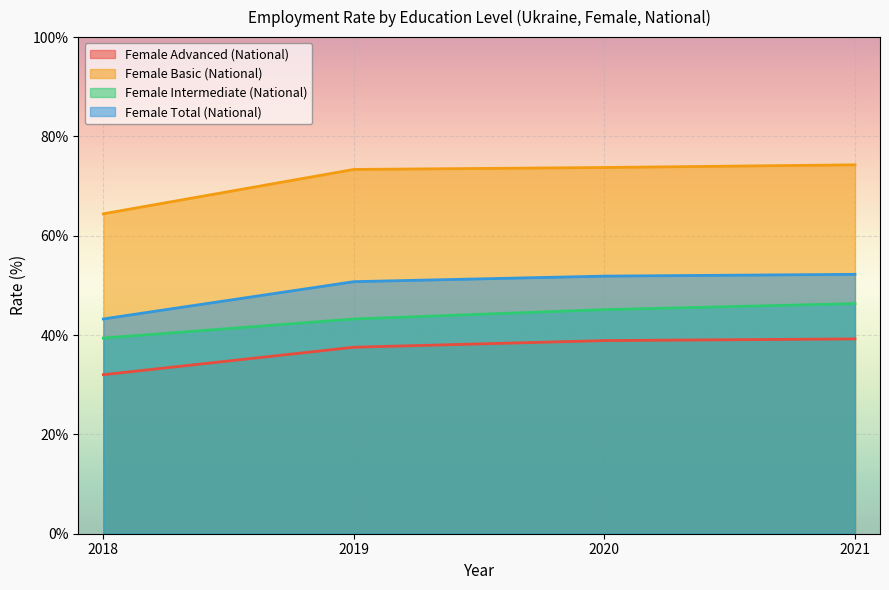

Reading right to left, transcribe all the data shown in this chart.

Female Advanced (National): 2021=39.2	2020=38.9	2019=37.6	2018=32.0
Female Basic (National): 2021=74.3	2020=73.7	2019=73.4	2018=64.4
Female Intermediate (National): 2021=46.3	2020=45.1	2019=43.2	2018=39.4
Female Total (National): 2021=52.2	2020=51.9	2019=50.8	2018=43.2